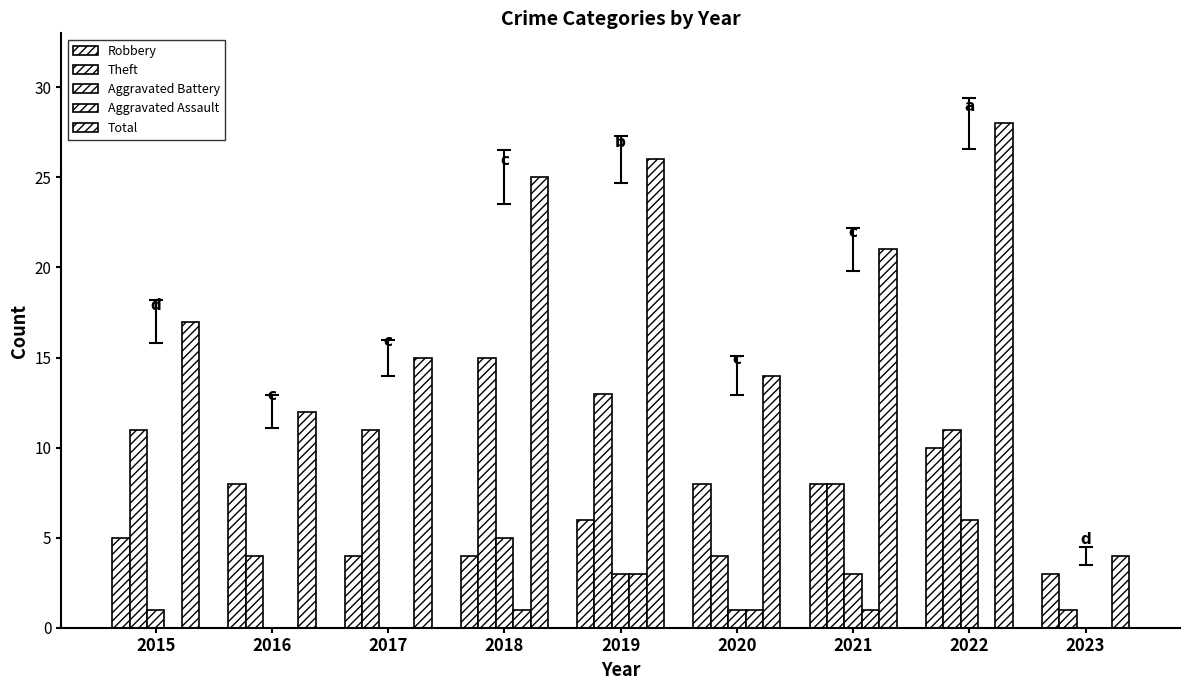

Does the chart contain stacked bars?

No